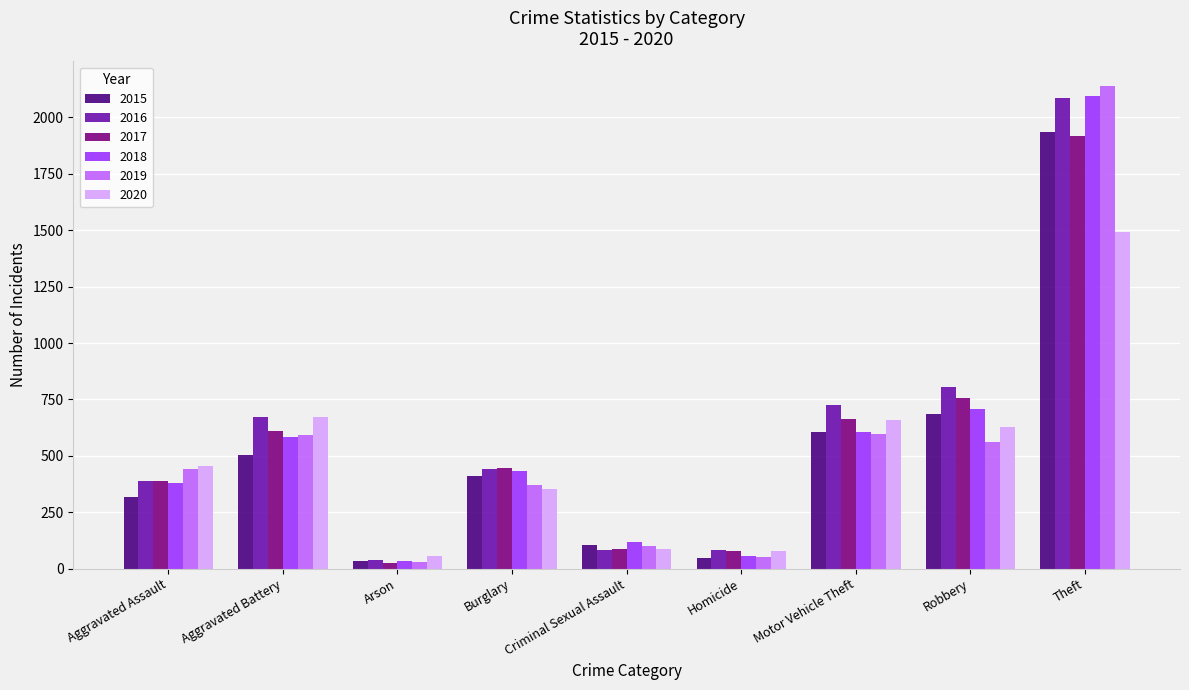

At which label is 2018 closest to 1065?

Robbery